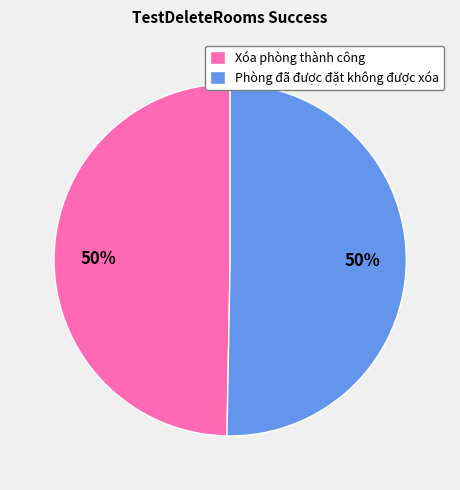

Is it true that Phòng đã được đặt không được xóa is 61% of the pie?

False